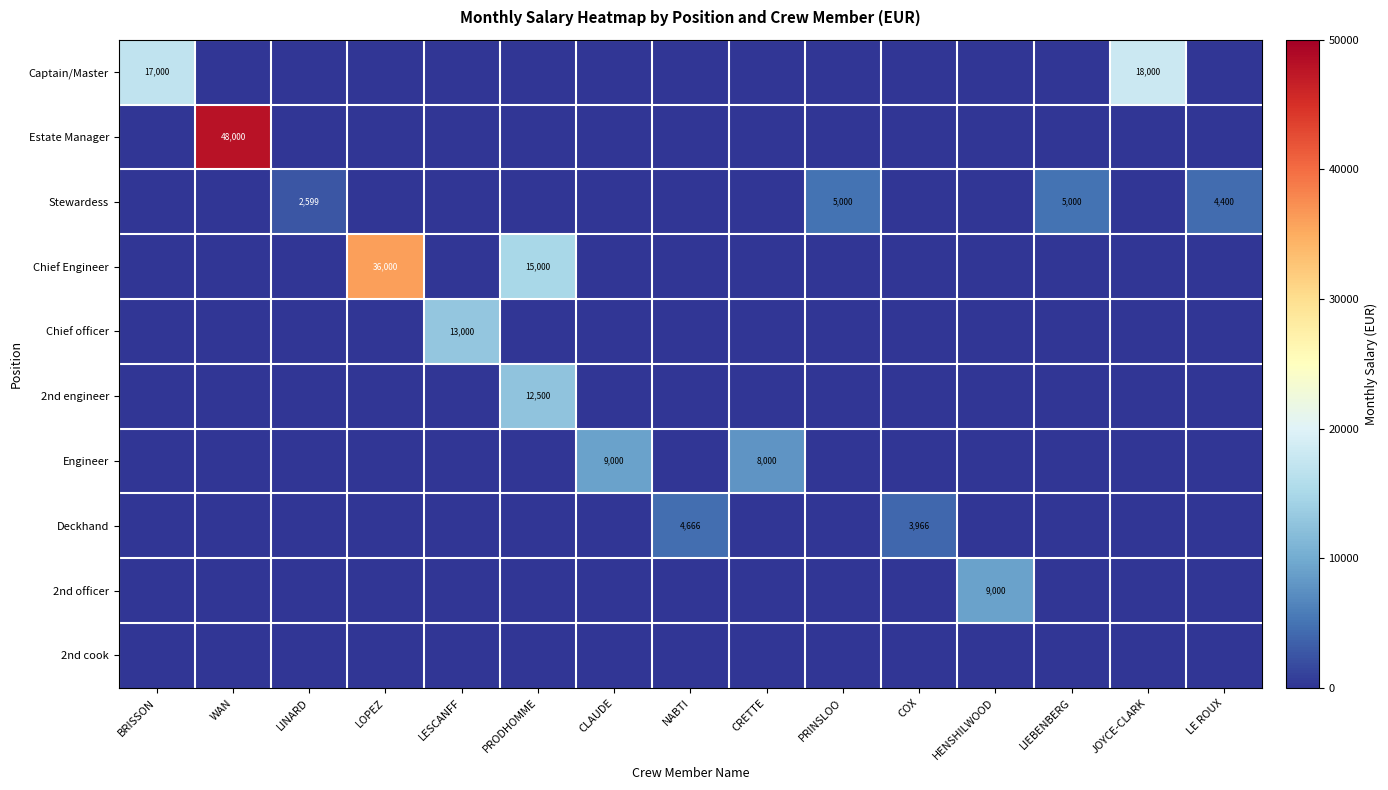

Is it true that Engineer equals 0.0 at LE ROUX?

True